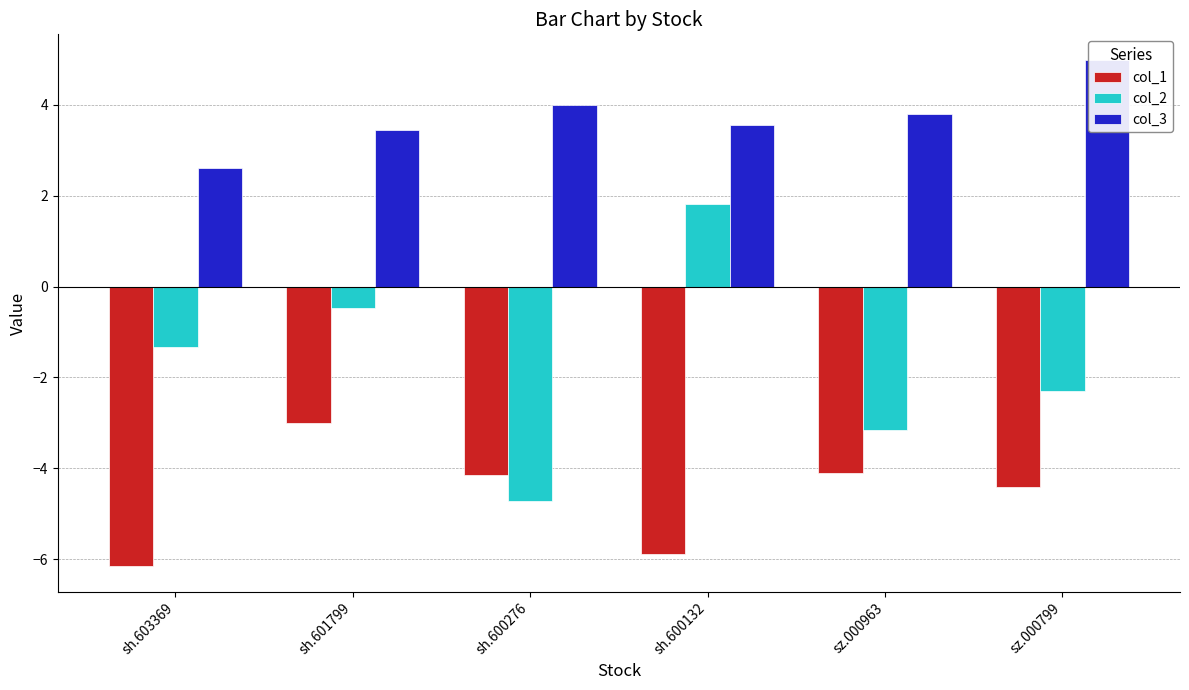

Rank the series at sz.000799 from highest to lowest value.

col_3, col_2, col_1